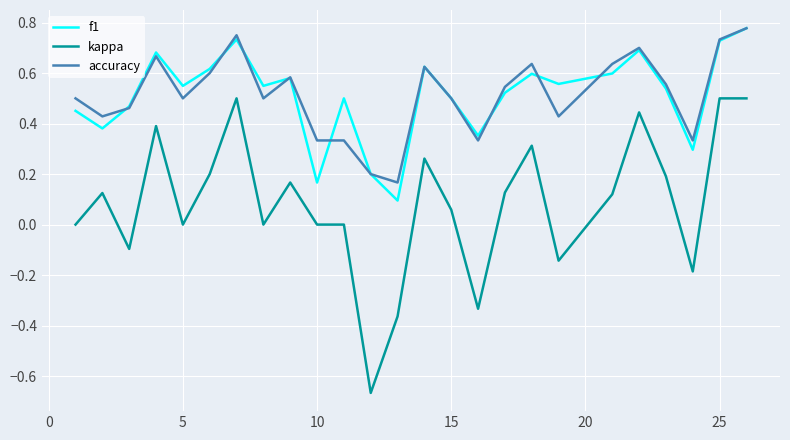

True or false: kappa and accuracy cross at least once.

False